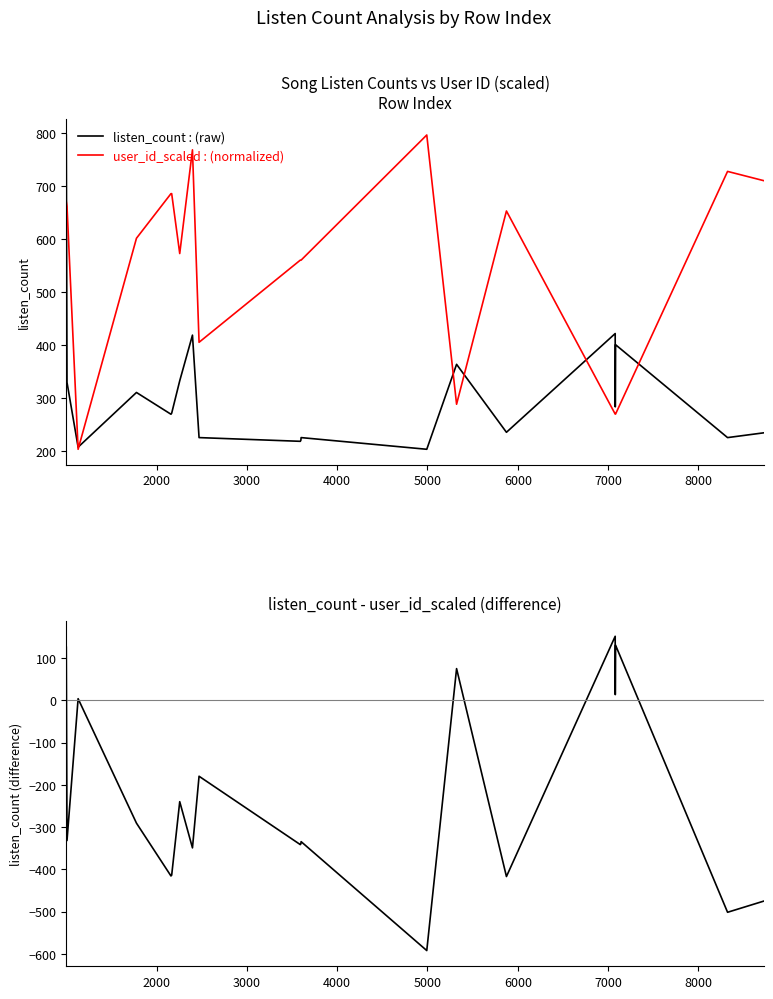

What is the maximum value shown in the chart?

796.0